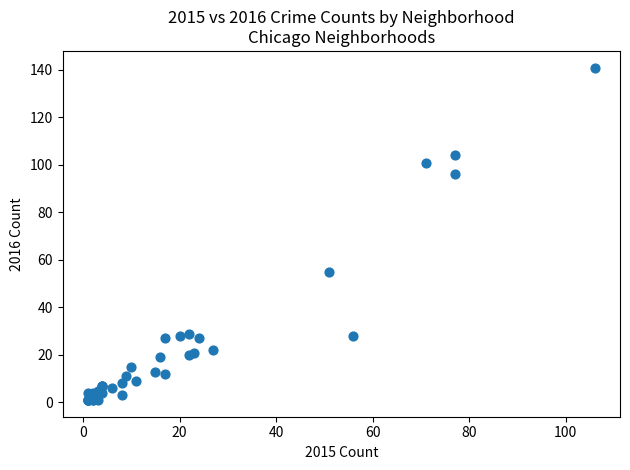

What Y value in the scatter plot is closest to 71?

55